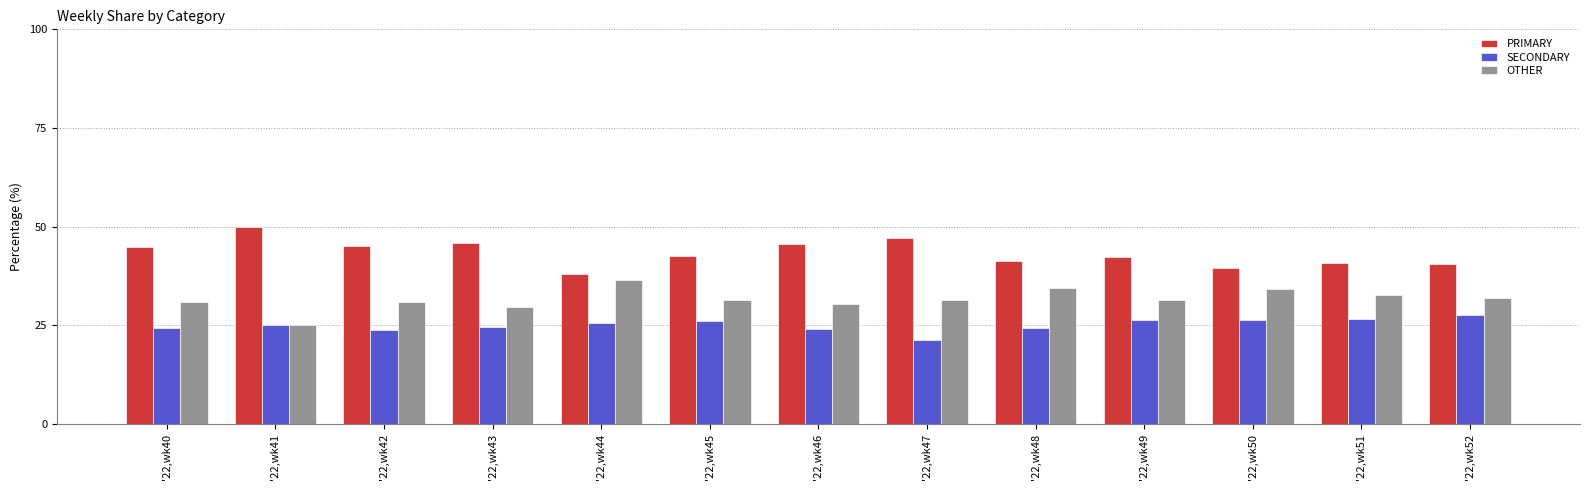

What is the difference between the maximum and minimum values in the PRIMARY series?

12.0